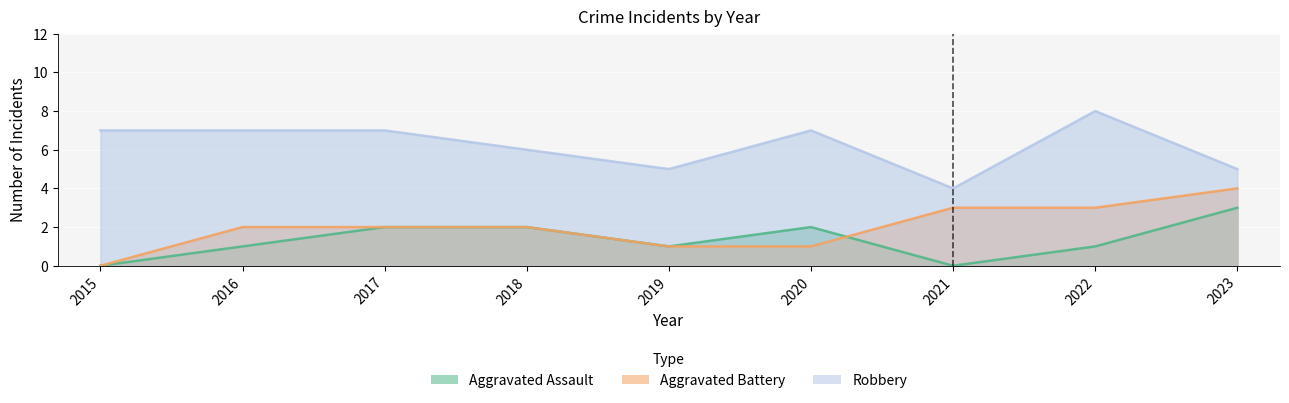

Reading left to right, extract all data points from this chart.

Aggravated Assault: 0	1	2	2	1	2	0	1	3
Aggravated Battery: 0	2	2	2	1	1	3	3	4
Robbery: 7	7	7	6	5	7	4	8	5